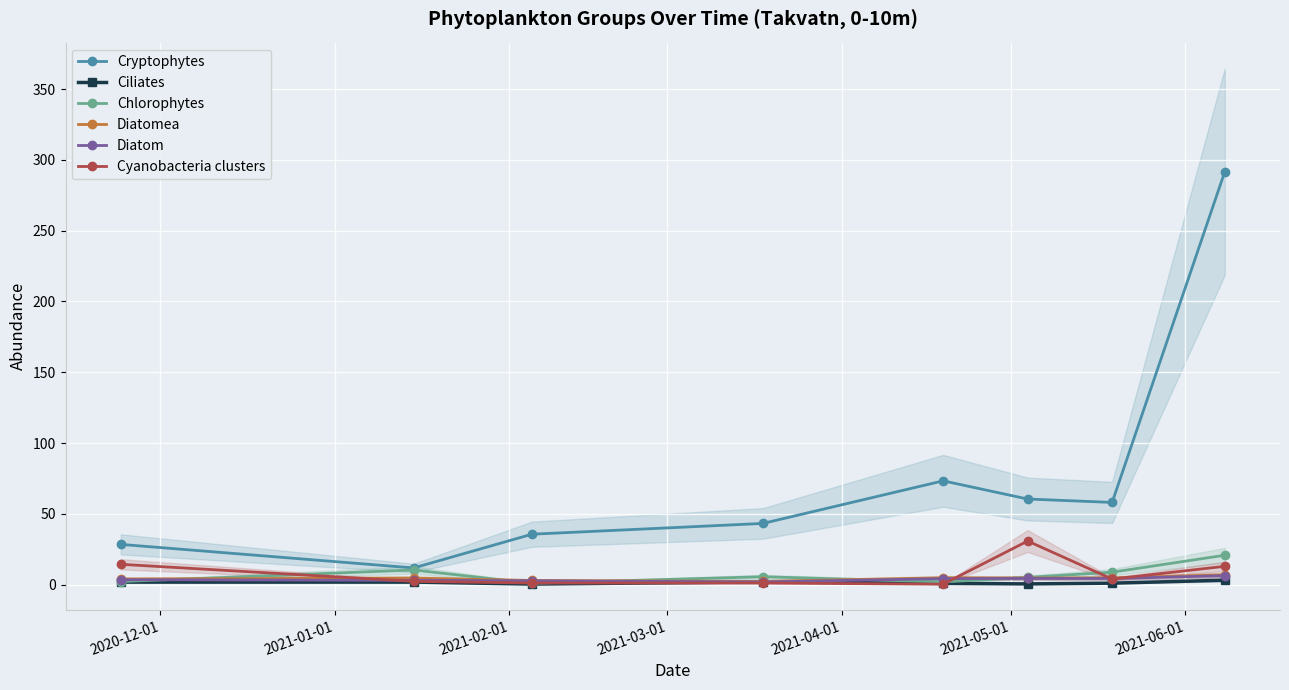

What is the highest value of the Chlorophytes series?

20.8